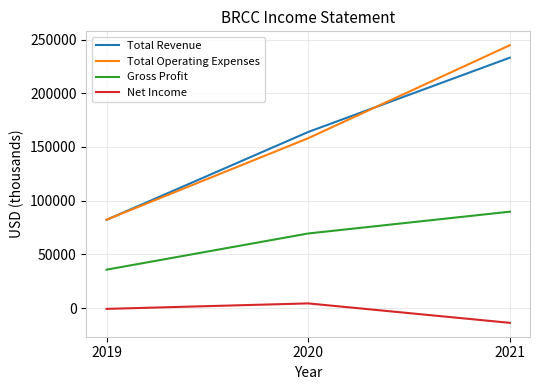

Which series changed the most between 2020 and 2021?

Total Operating Expenses